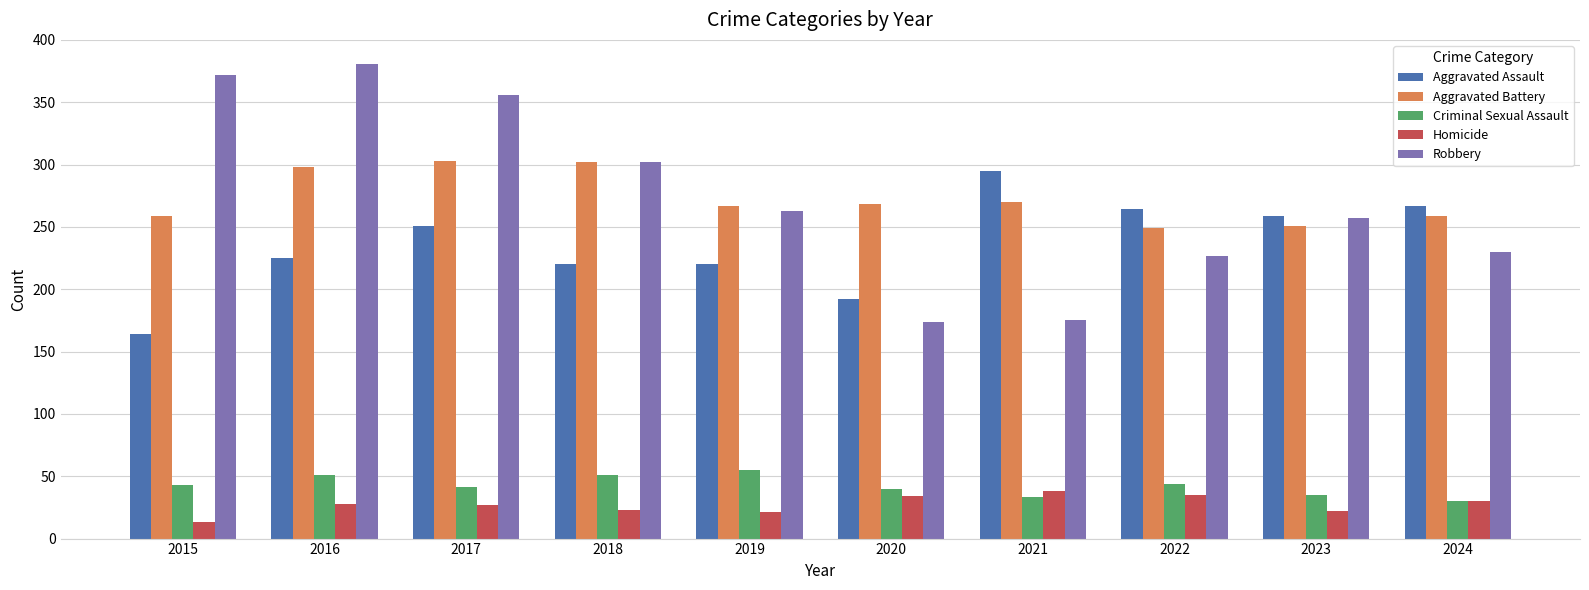

What is the sum of the Robbery values at 2016 and 2024?

611